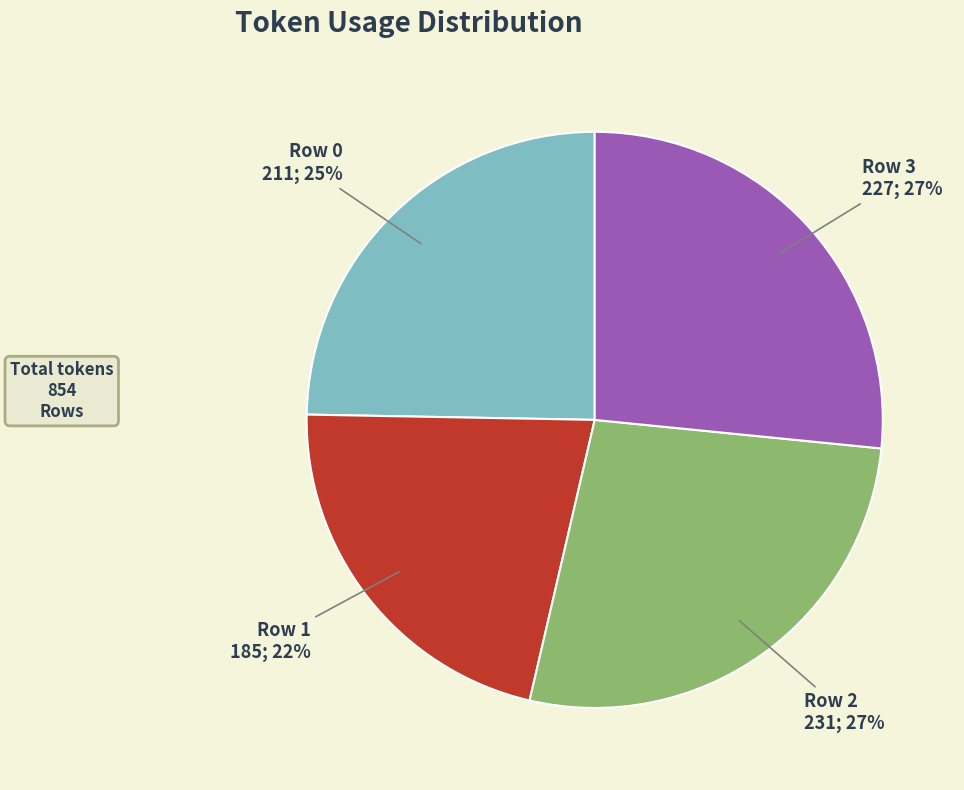

How many slices are in this pie chart?

4